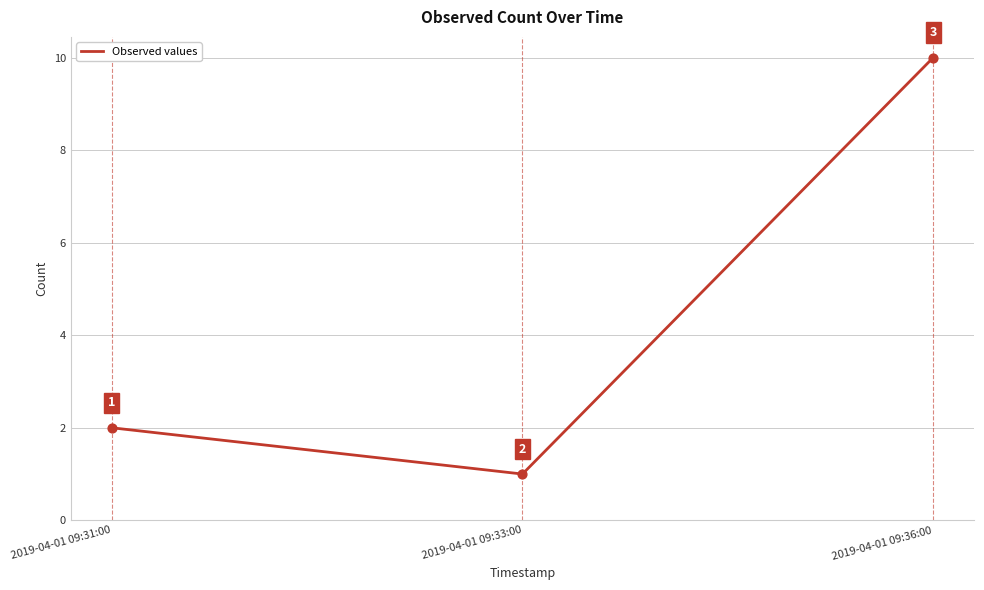

What is the ratio of the value at 2019-04-01 09:36:00 to the value at 2019-04-01 09:31:00?

5.0